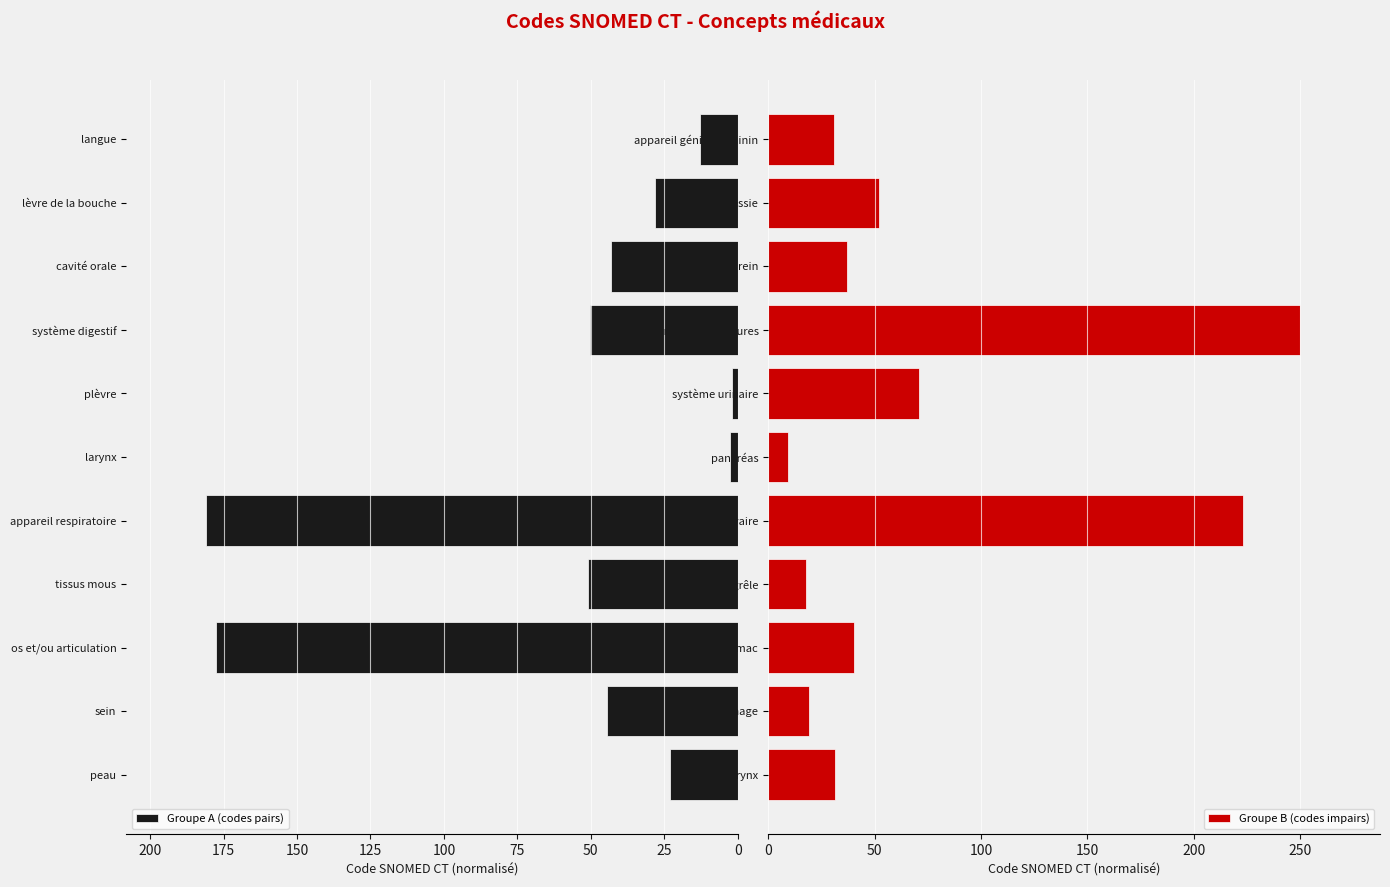

What is the smallest value displayed?

1.8